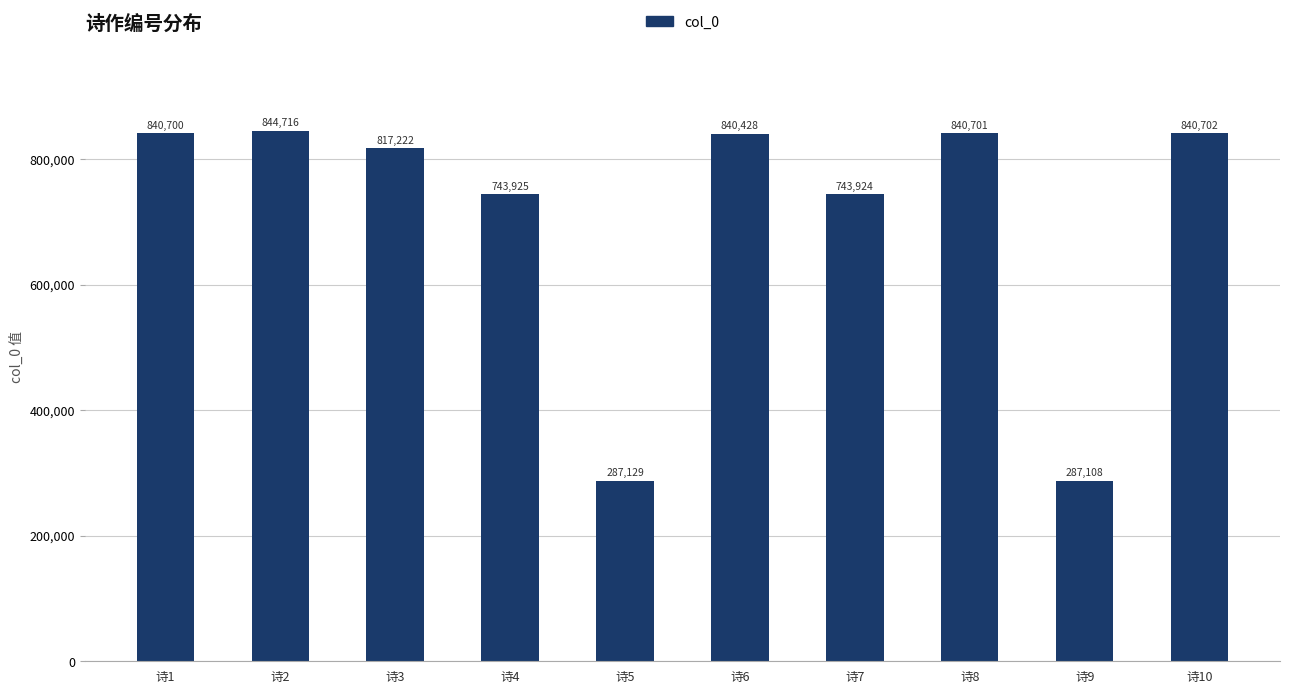

What is the approximate value at 诗8, to the nearest 100?

840700